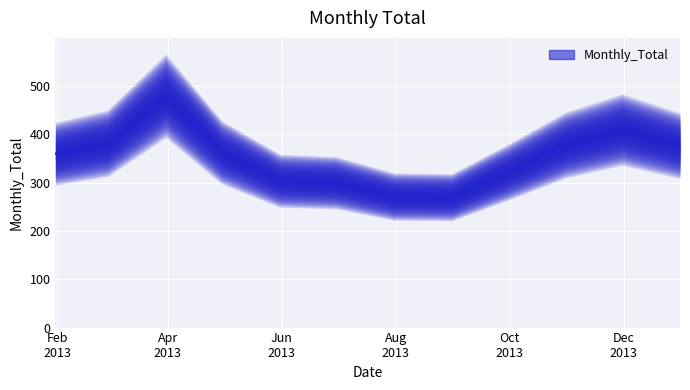

At which label does the data first exceed 362?

2013-02-28